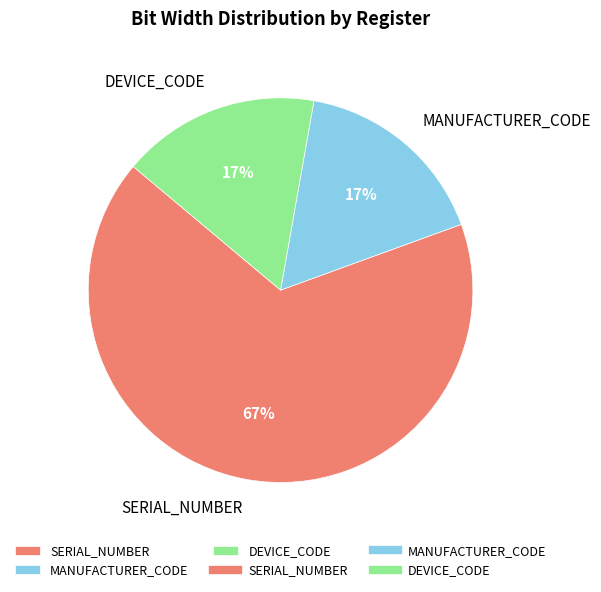

Do DEVICE_CODE and MANUFACTURER_CODE together represent more than half of the pie?

No